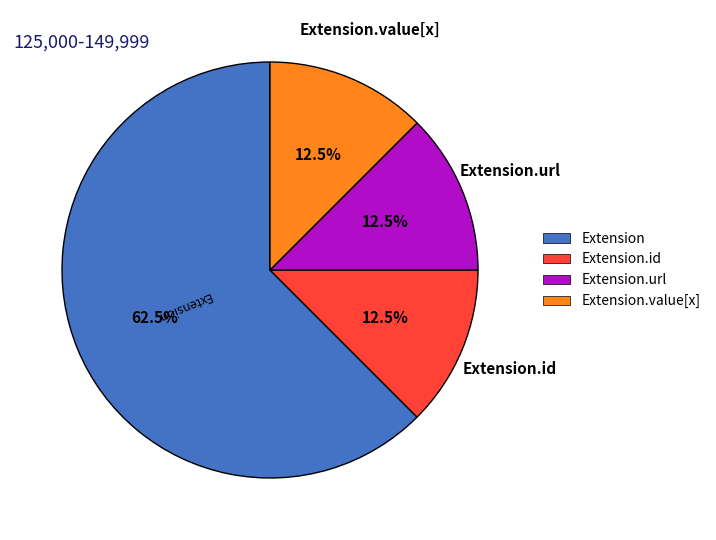

What is the largest slice in the pie chart?

Extension